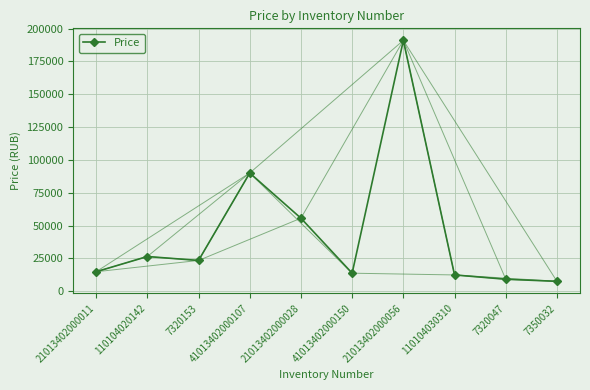

The chart shows a value of 5439.2 at 41013402000150. True or false?

False